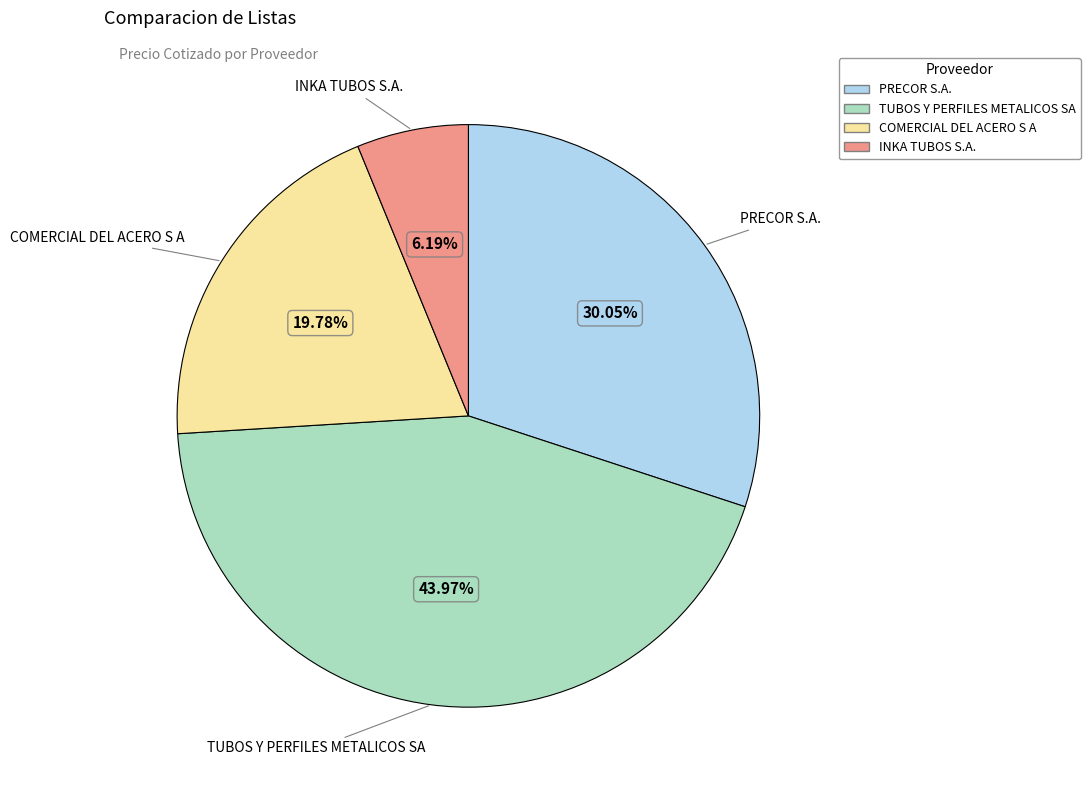

Rank the categories by value from highest to lowest.

TUBOS Y PERFILES METALICOS SA, PRECOR S.A., COMERCIAL DEL ACERO S A, INKA TUBOS S.A.